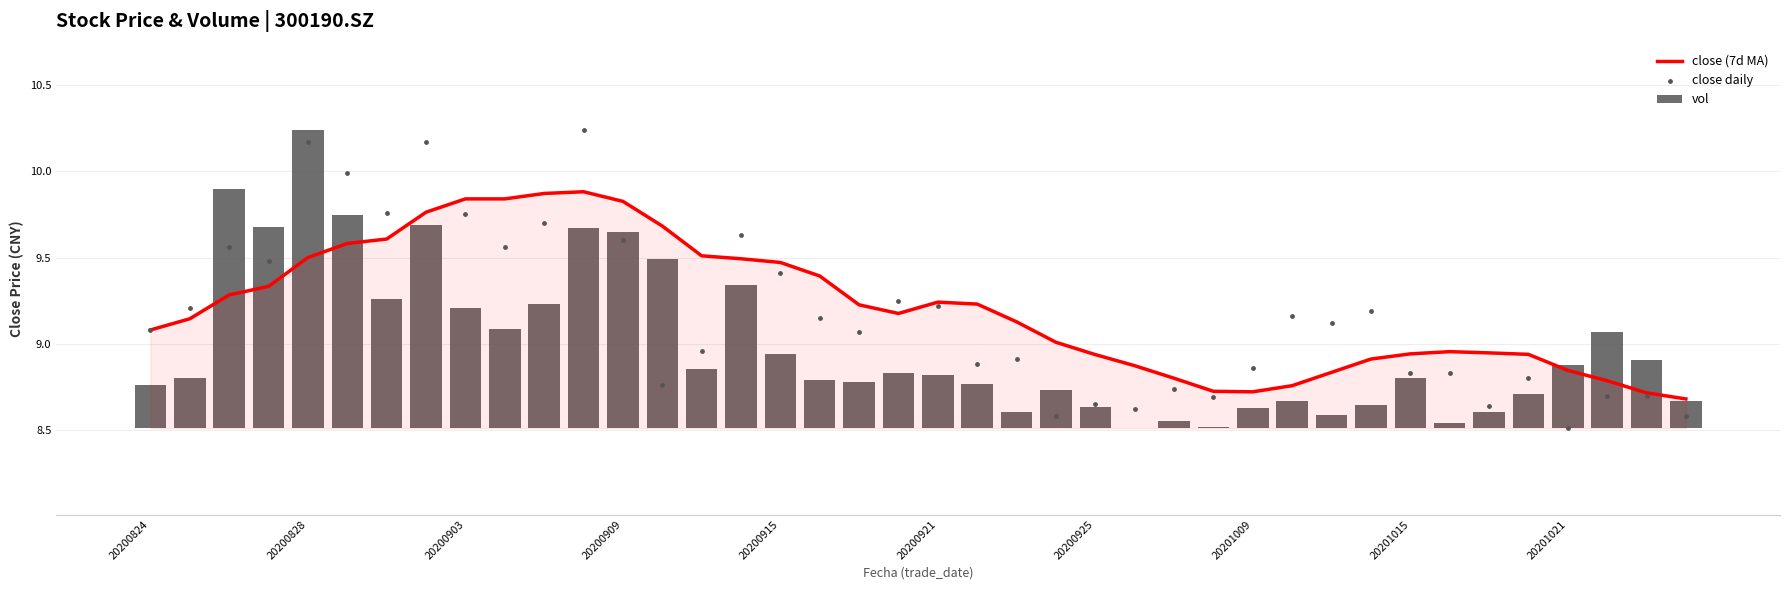

Is the value of close (7d MA) at 12 greater than the value of close daily at 15?

Yes